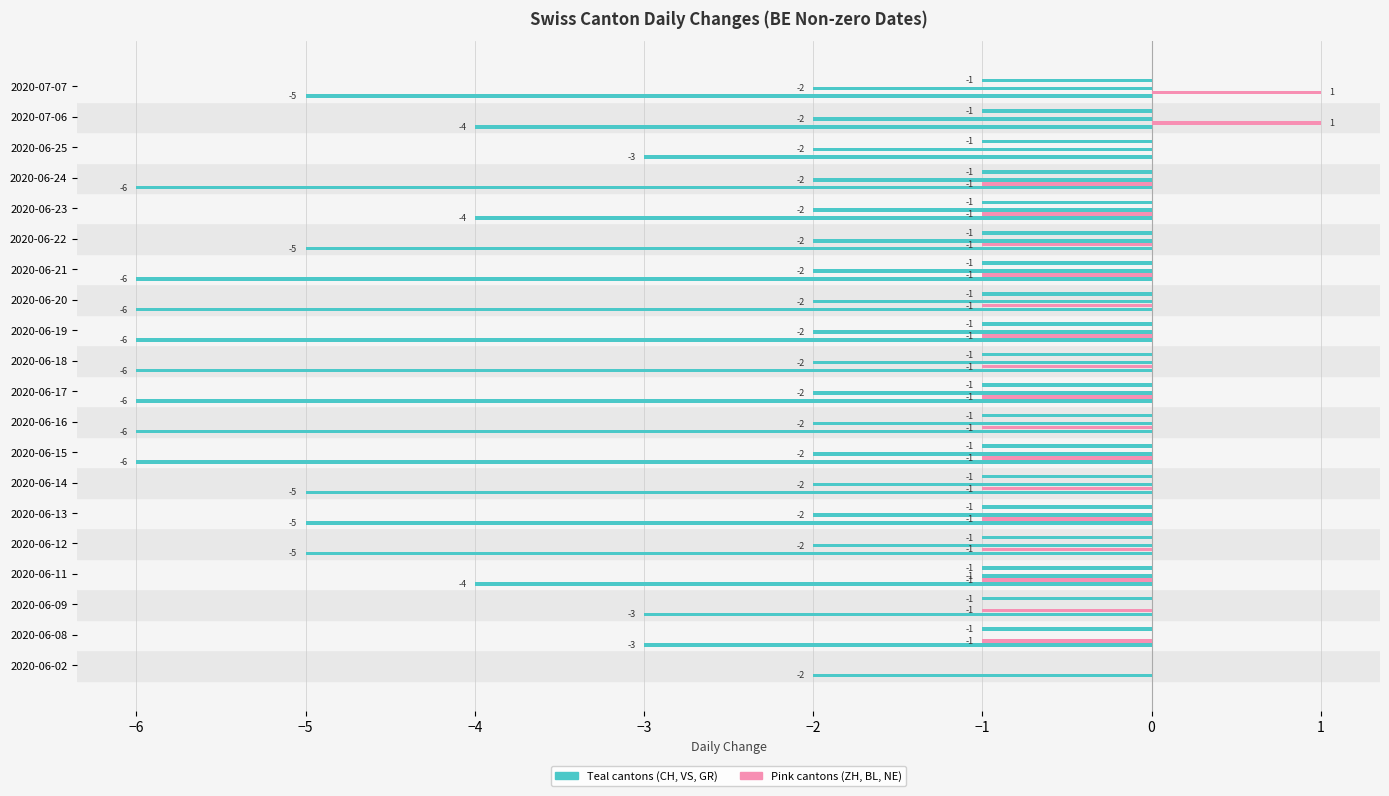

How many series are shown in this chart?

4